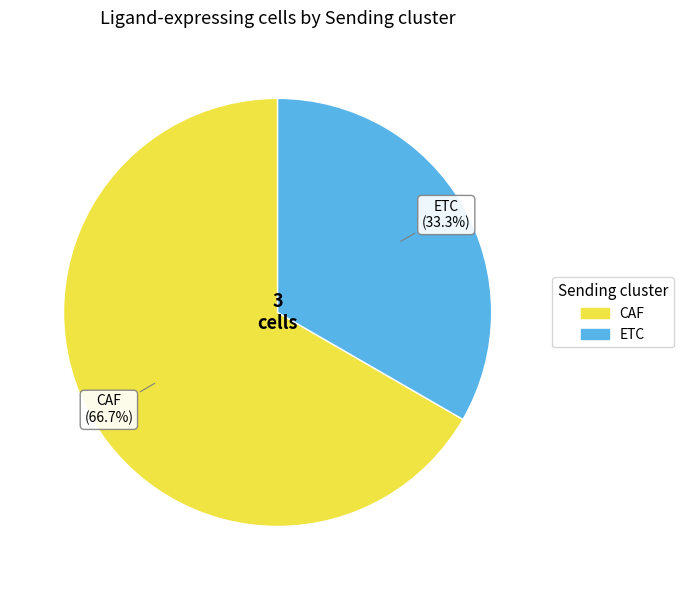

To the nearest percent, what is the difference between the CAF and ETC slice percentages?

33%